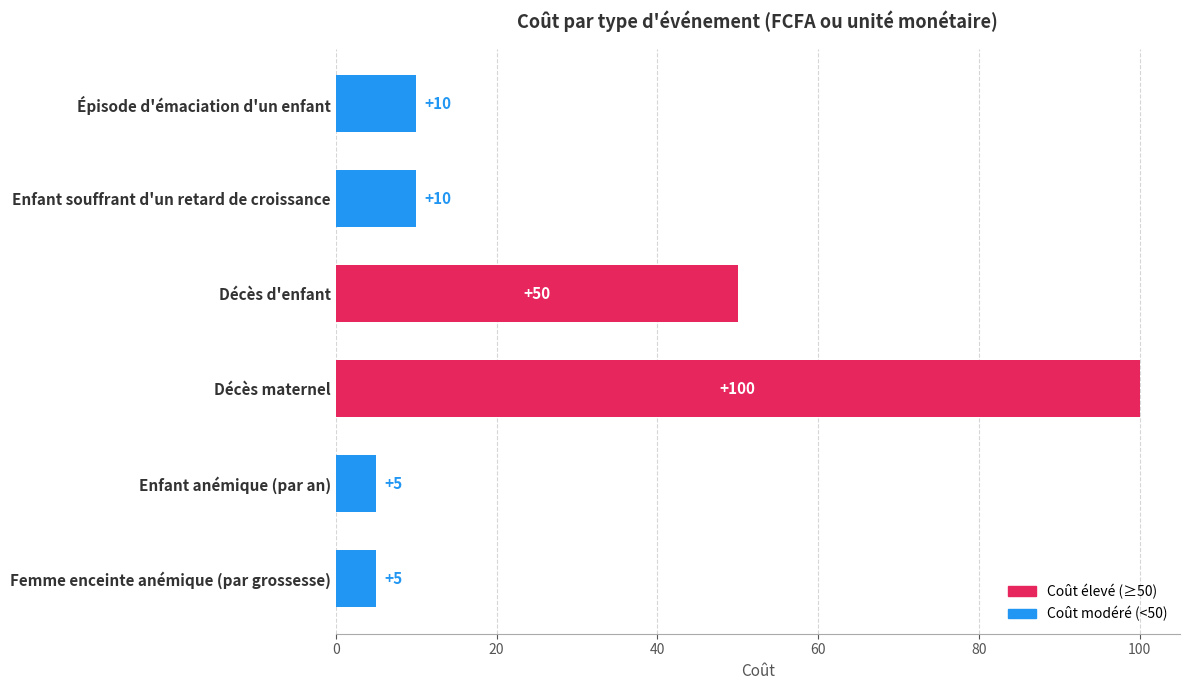

How many series are shown in this chart?

1